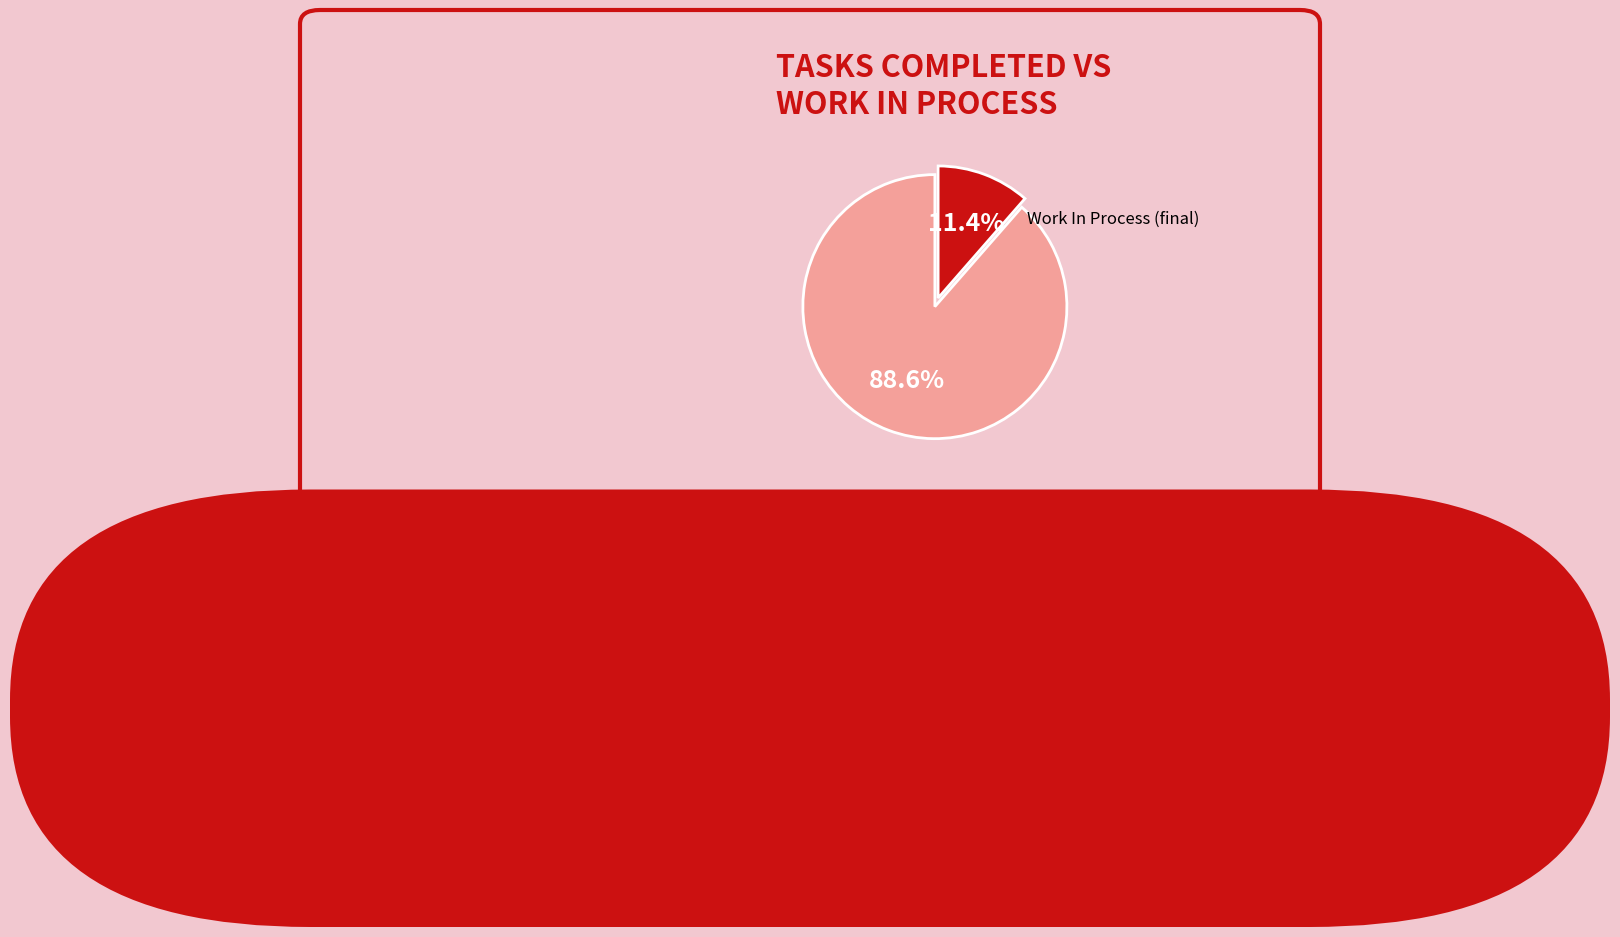

Combined, what portion of the pie is Tasks Completed (final) and Work In Process (final)?

100.0%